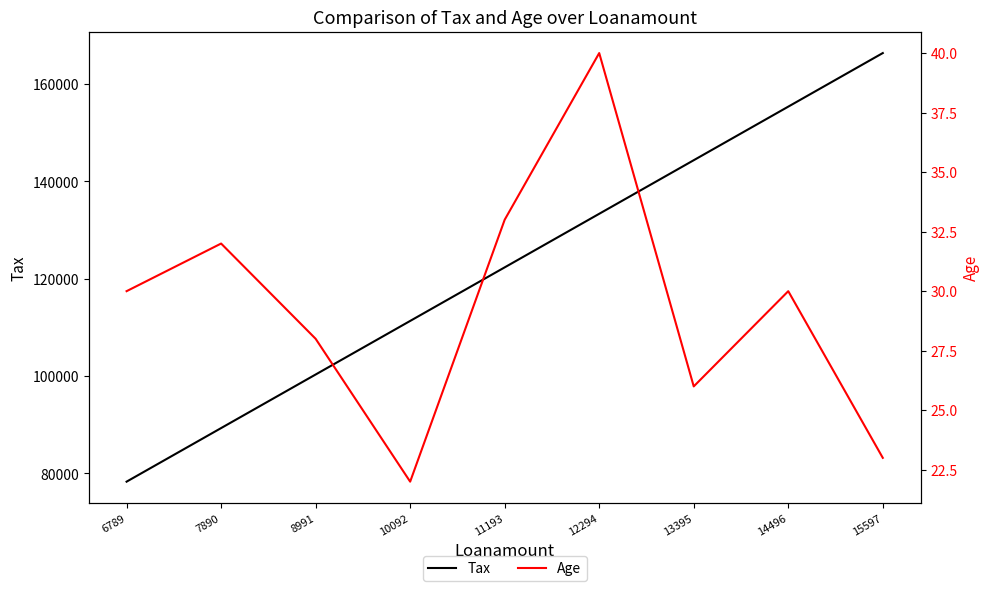

The value of Tax at 11193 is 60803. True or false?

False